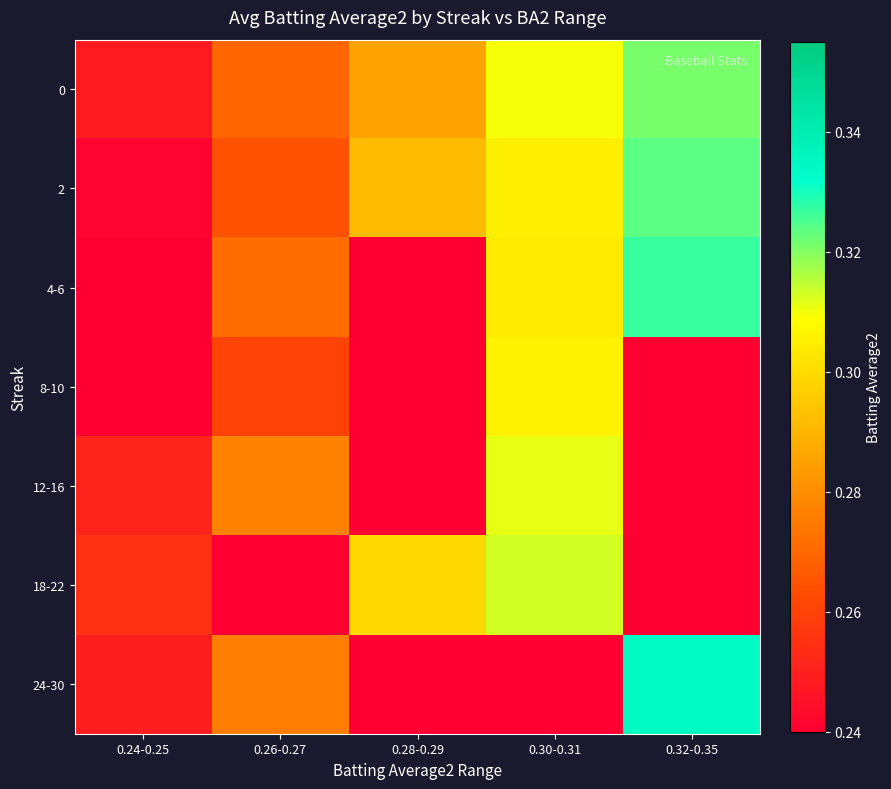

List the series in order of their peak value, highest first.

24-30, 4-6, 2, 0, 18-22, 12-16, 8-10